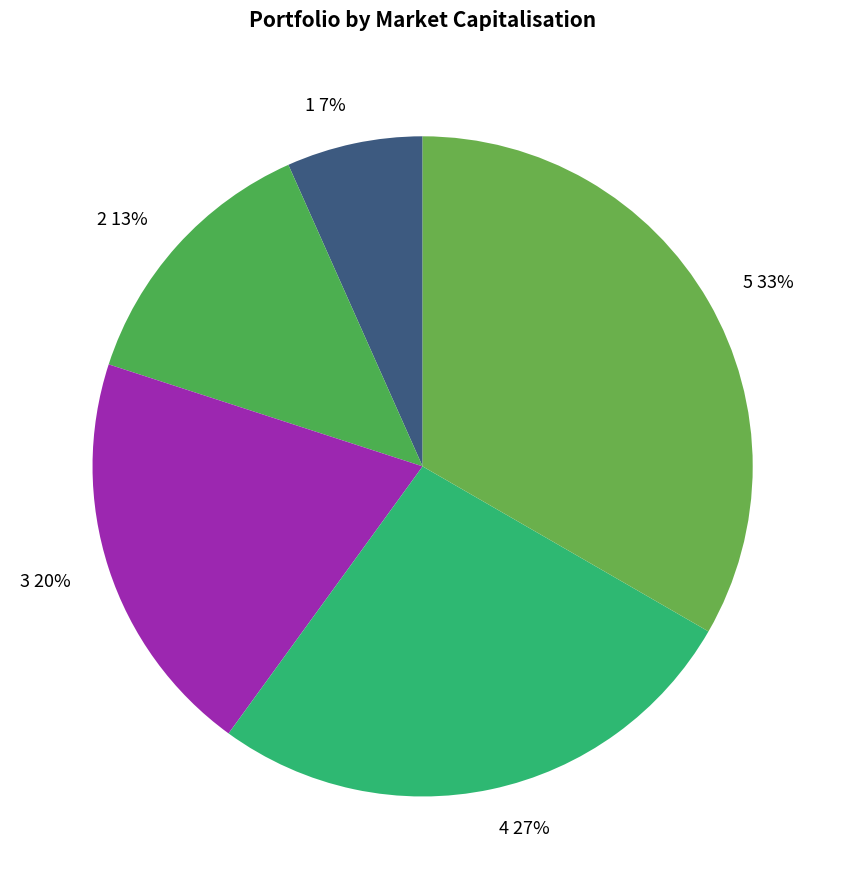

To the nearest percent, what is the combined percentage of 4 and 3?

47%